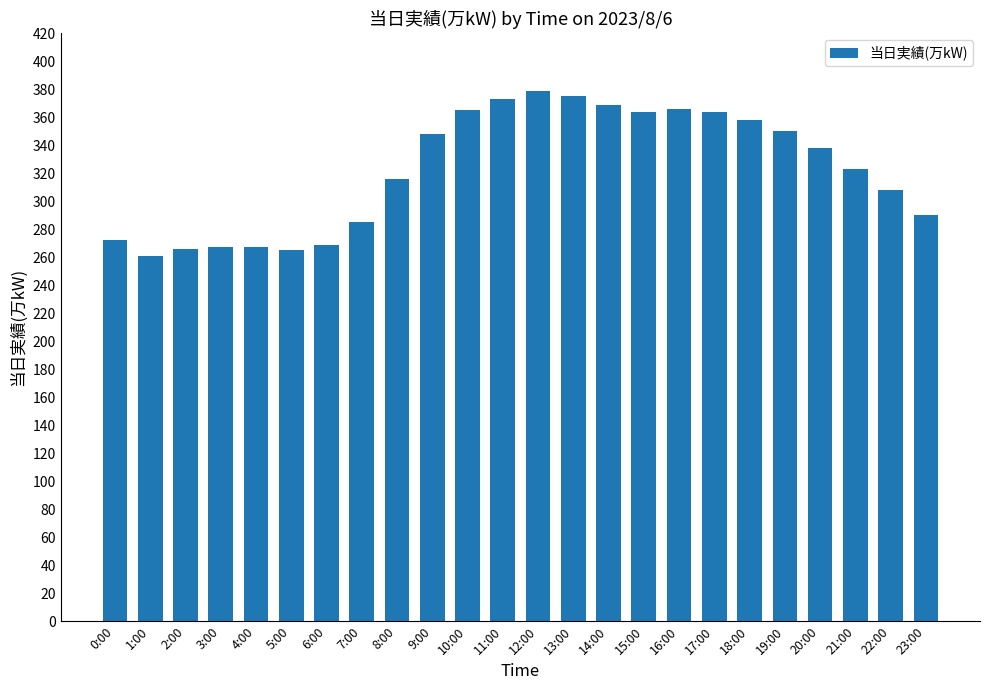

Does the chart contain stacked bars?

No